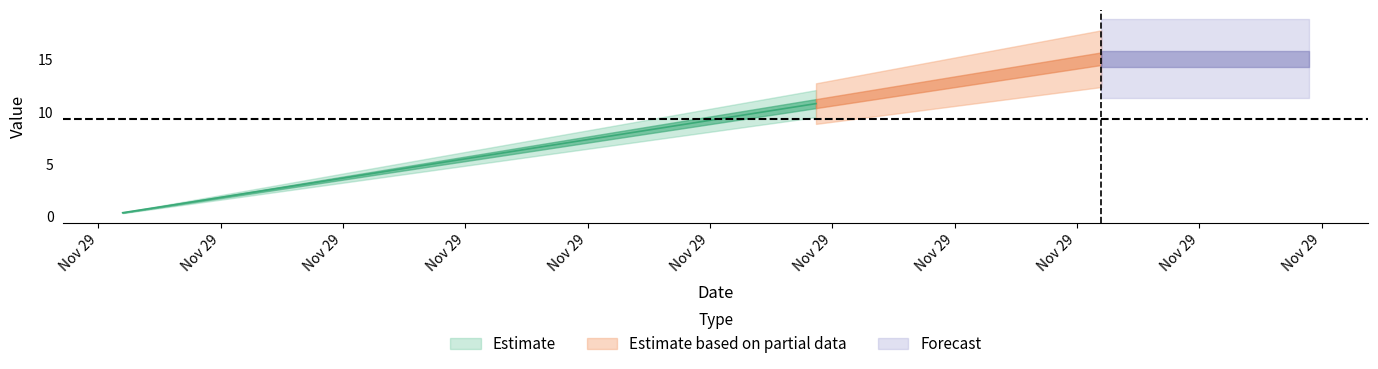

How many lines are shown in the chart?

1